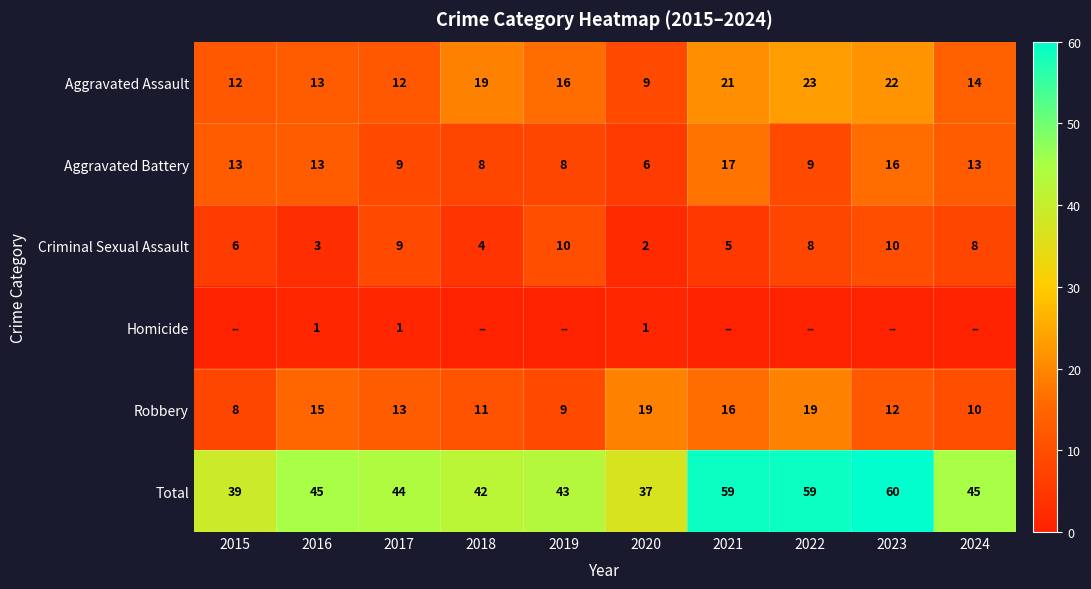

At which label is Aggravated Battery closest to 11?

2015